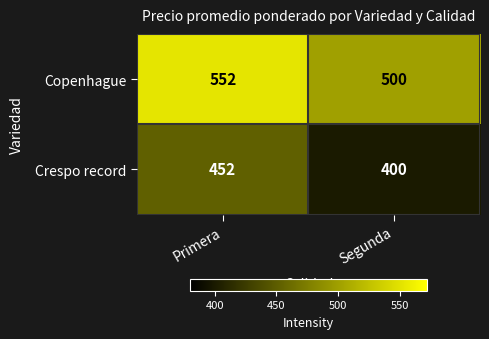

The Copenhague series shows 790 at Segunda. True or false?

False